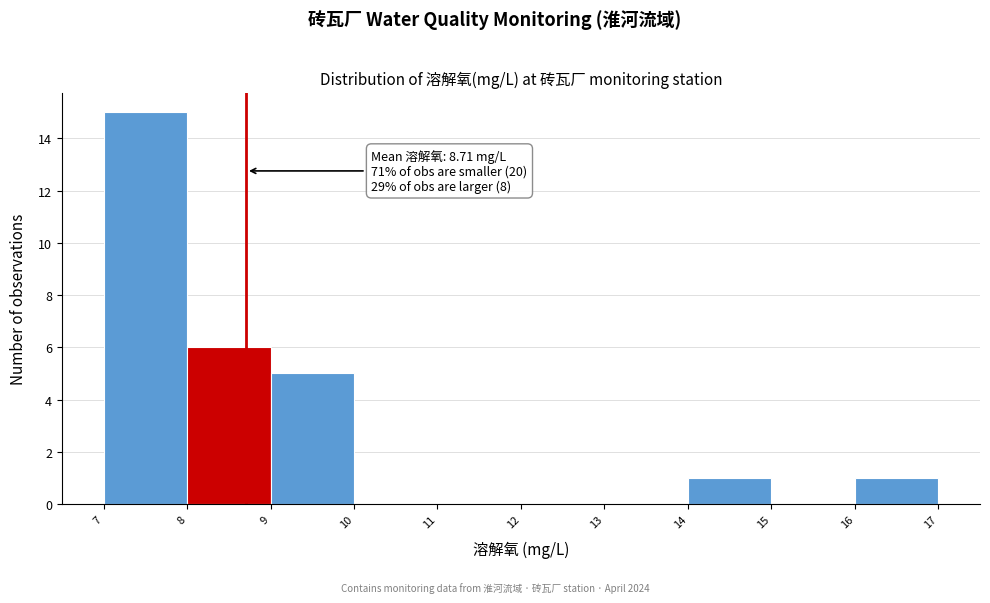

Which range on the x-axis has the tallest bar?

7 to 8